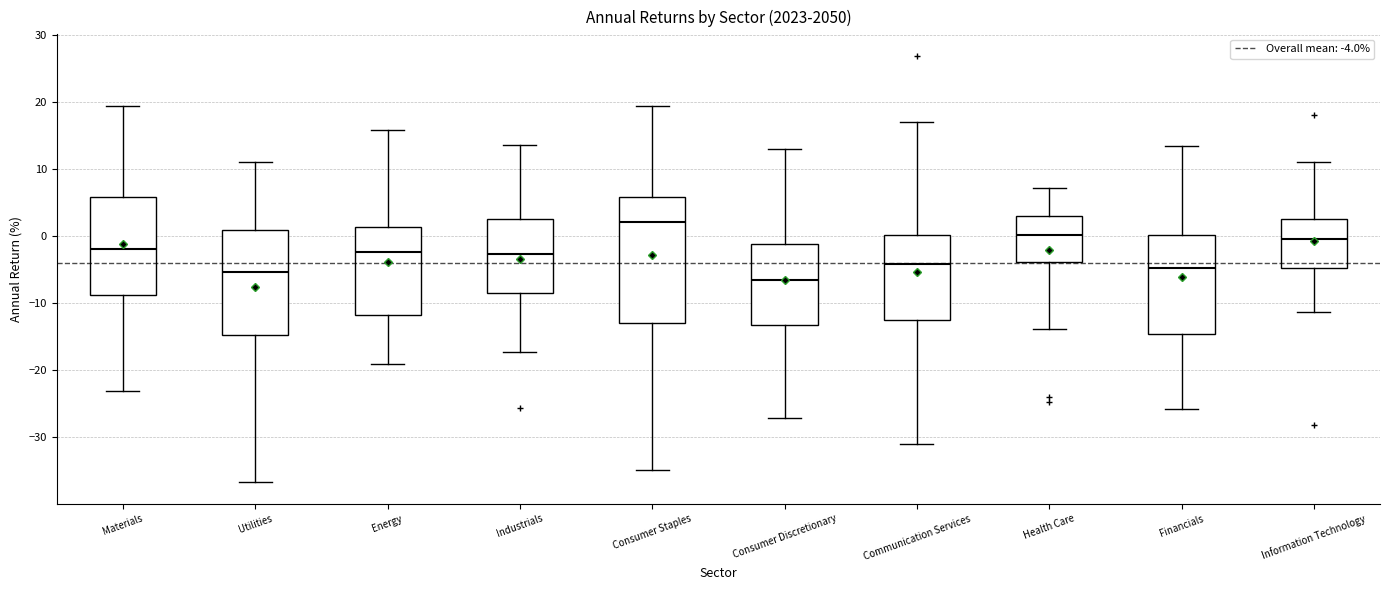

Reading left to right, read every box against the y-axis: the position of its median line, the range the box covers, and the ends of its whiskers. The values are not printed on the chart, so give them approximately, as read against the axis.

Materials: median -2, box -9 to 6, whiskers -23 to 19
Utilities: median -5, box -15 to 1, whiskers -37 to 11
Energy: median -2, box -12 to 1, whiskers -19 to 16
Industrials: median -3, box -9 to 2, whiskers -17 to 14
Consumer Staples: median 2, box -13 to 6, whiskers -35 to 19
Consumer Discretionary: median -7, box -13 to -1, whiskers -27 to 13
Communication Services: median -4, box -12 to 0, whiskers -31 to 17
Health Care: median 0, box -4 to 3, whiskers -14 to 7
Financials: median -5, box -15 to 0, whiskers -26 to 13
Information Technology: median 0, box -5 to 3, whiskers -11 to 11